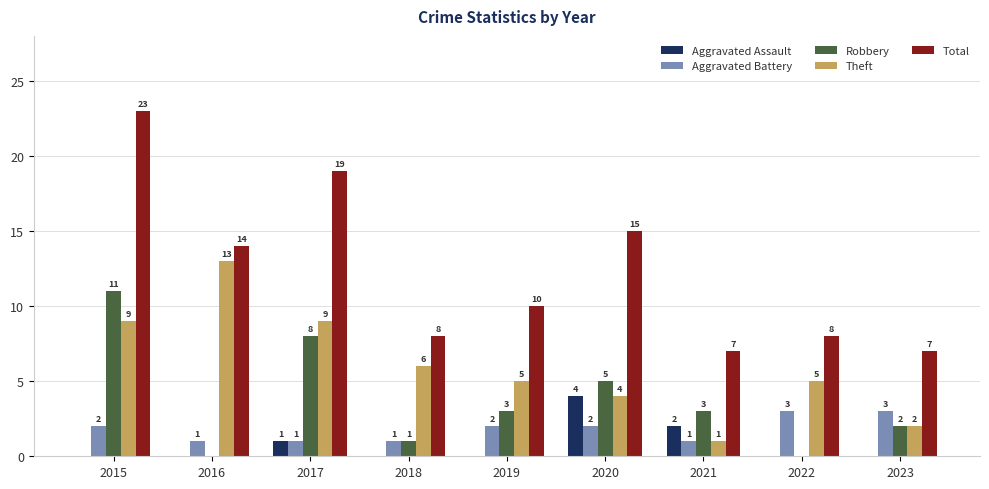

What is the total value across all series at 2021?

14